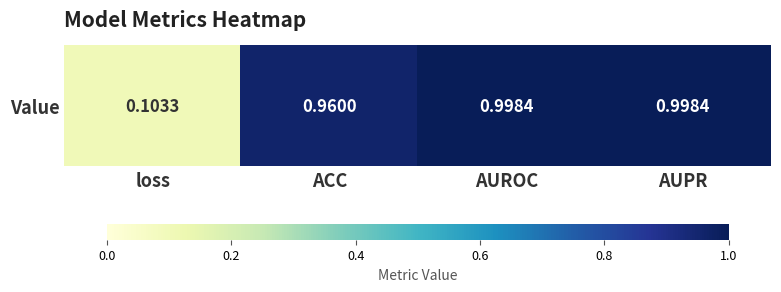

What is the sum of all values?

3.1